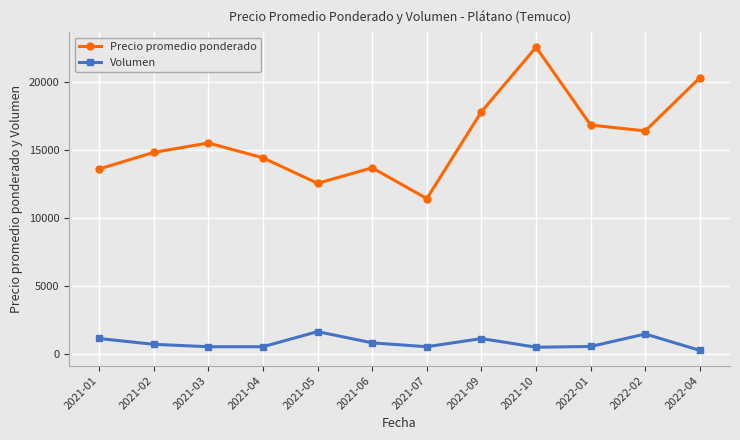

At 2021-05, list the series in order from largest to smallest.

Precio promedio ponderado, Volumen